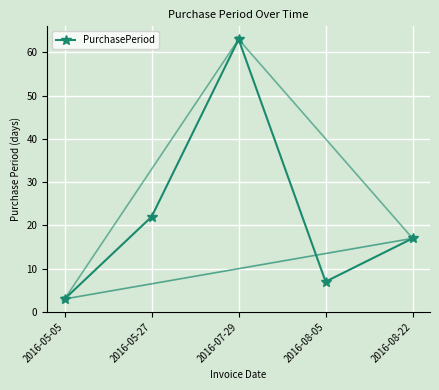

At which category does the data reach its first local valley?

2016-08-05